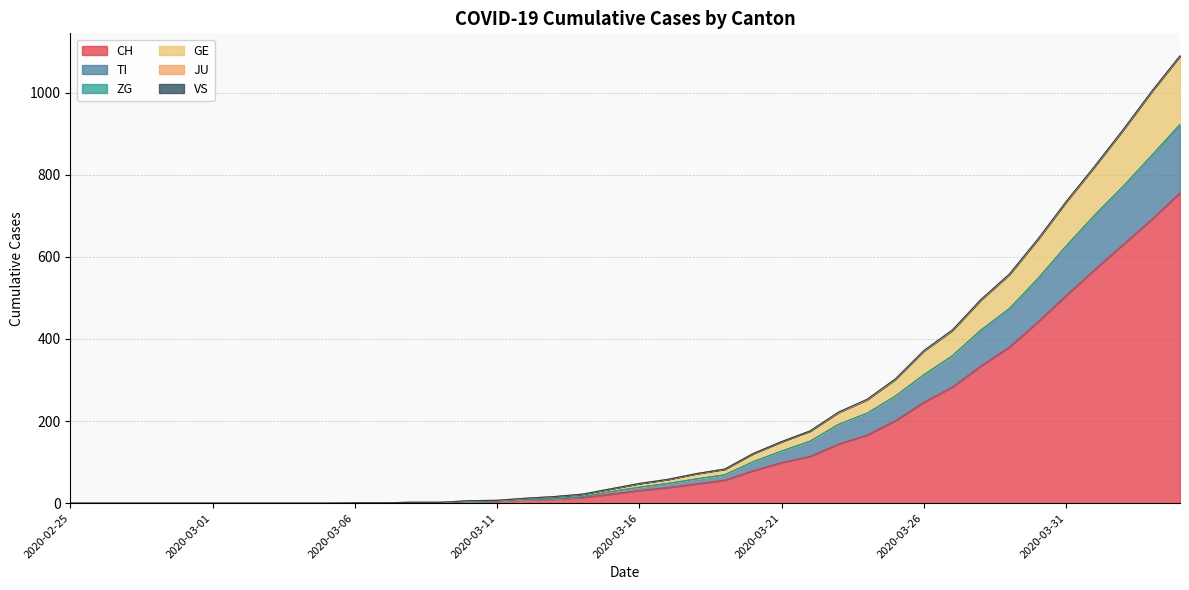

The value of CH at 2020-03-18 is 25. True or false?

False